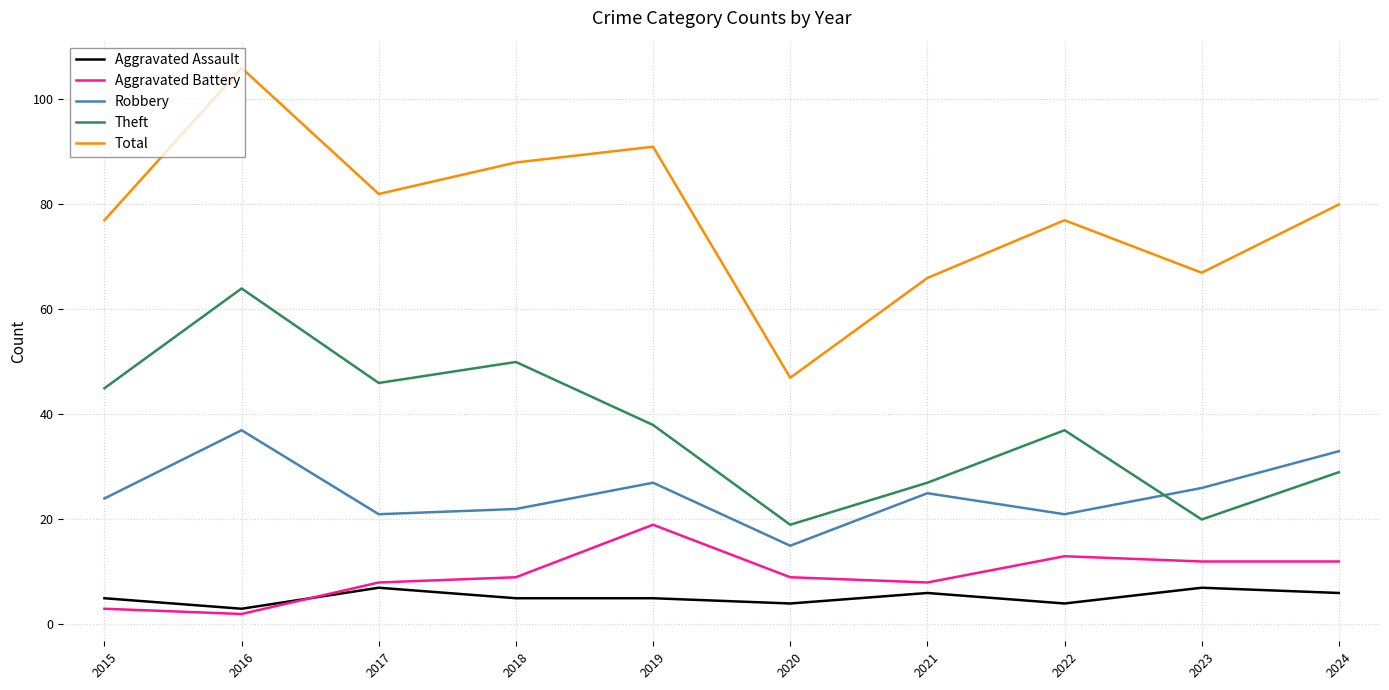

Which series has the widest spread of values?

Total